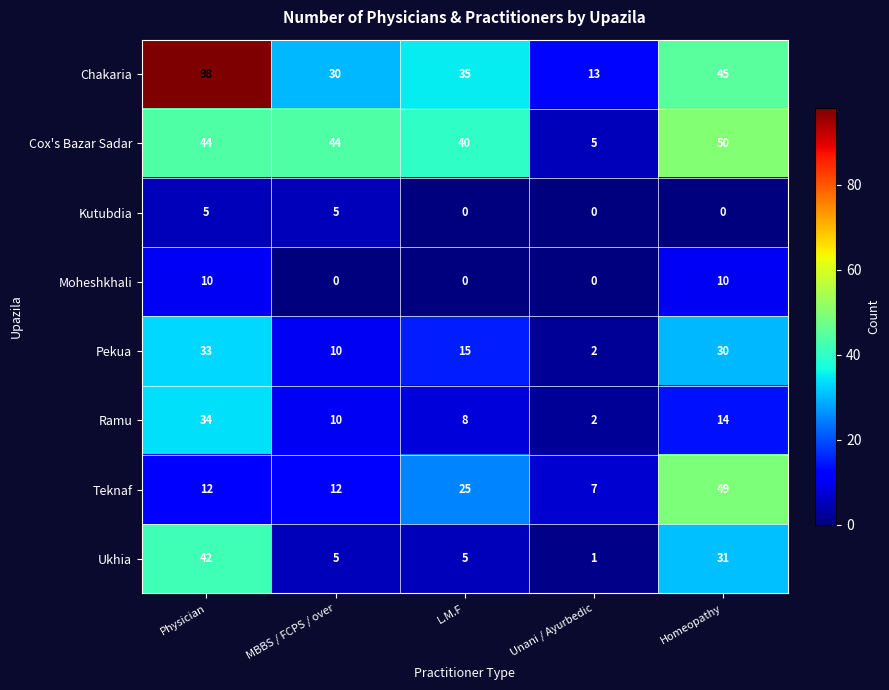

Rank the series by their maximum value, from highest to lowest.

Chakaria, Cox's Bazar Sadar, Teknaf, Ukhia, Ramu, Pekua, Moheshkhali, Kutubdia